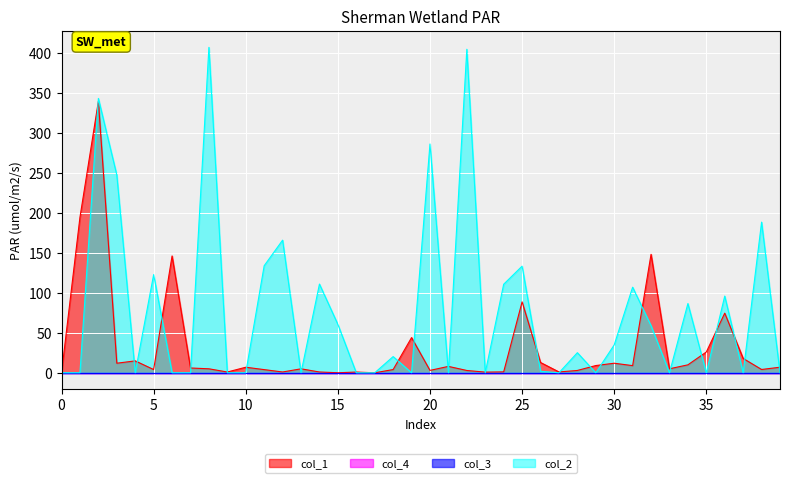

Reading left to right, what are all the values shown in this chart?

col_1: col_1=0.0	col_3=194.7	col_4=340.0	col_2=12.0	4=14.9	5=4.1	6=146.3	7=6.0	8=5.0	9=1.0	10=7.0	11=4.0	12=1.0	13=5.0	14=1.0	15=0.0	16=0.9	17=0.0	18=4.0	19=44.1	20=3.0	21=8.0	22=2.9	23=0.8	24=1.1	25=88.8	26=12.9	27=1.1	28=2.9	29=9.1	30=12.0	31=9.0	32=148.4	33=5.0	34=10.0	35=26.0	36=74.7	37=18.0	38=4.1	39=7.0
col_3: col_1=0.0	col_3=0.0	col_4=0.0	col_2=0.0	4=0.0	5=0.0	6=0.0	7=0.0	8=0.0	9=0.0	10=0.0	11=0.0	12=0.0	13=0.0	14=0.0	15=0.0	16=0.0	17=0.0	18=0.0	19=0.0	20=0.0	21=0.0	22=0.0	23=0.0	24=0.0	25=0.0	26=0.0	27=0.0	28=0.0	29=0.0	30=0.0	31=0.0	32=0.0	33=0.0	34=0.0	35=0.0	36=0.0	37=0.0	38=0.0	39=0.0
col_4: col_1=0.0	col_3=0.0	col_4=0.0	col_2=0.0	4=0.0	5=0.0	6=0.0	7=0.0	8=0.0	9=0.0	10=0.0	11=0.0	12=0.0	13=0.0	14=0.0	15=0.0	16=0.0	17=0.0	18=0.0	19=0.0	20=0.0	21=0.0	22=0.0	23=0.0	24=0.0	25=0.0	26=0.0	27=0.0	28=0.0	29=0.0	30=0.0	31=0.0	32=0.0	33=0.0	34=0.0	35=0.0	36=0.0	37=0.0	38=0.0	39=0.0